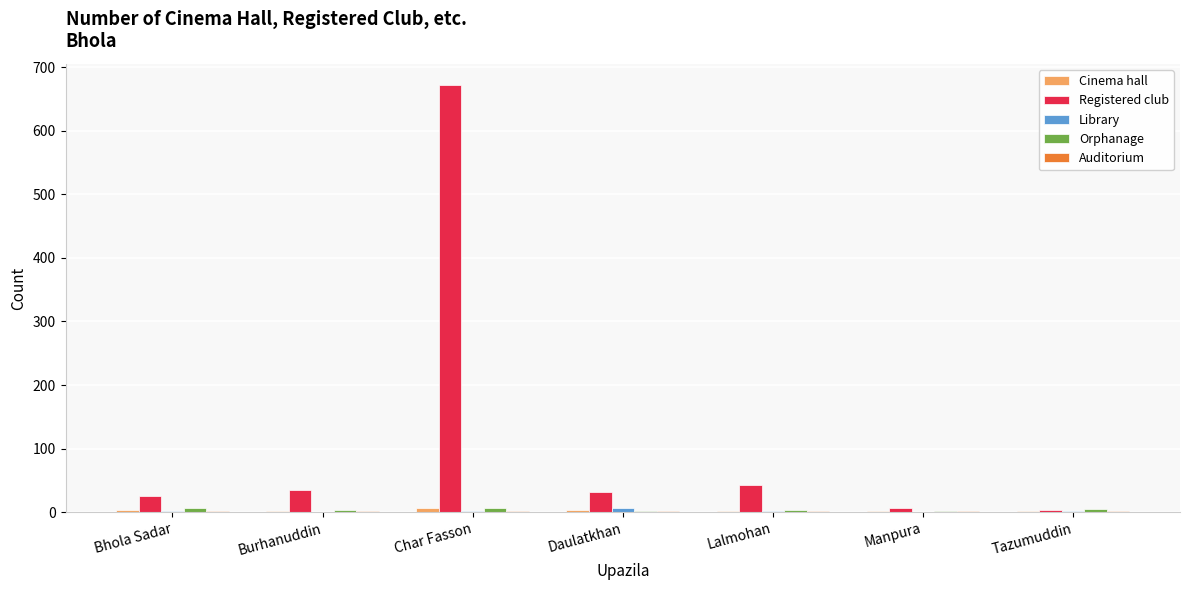

True or false: Registered club has a value of 672 at Char Fasson.

True